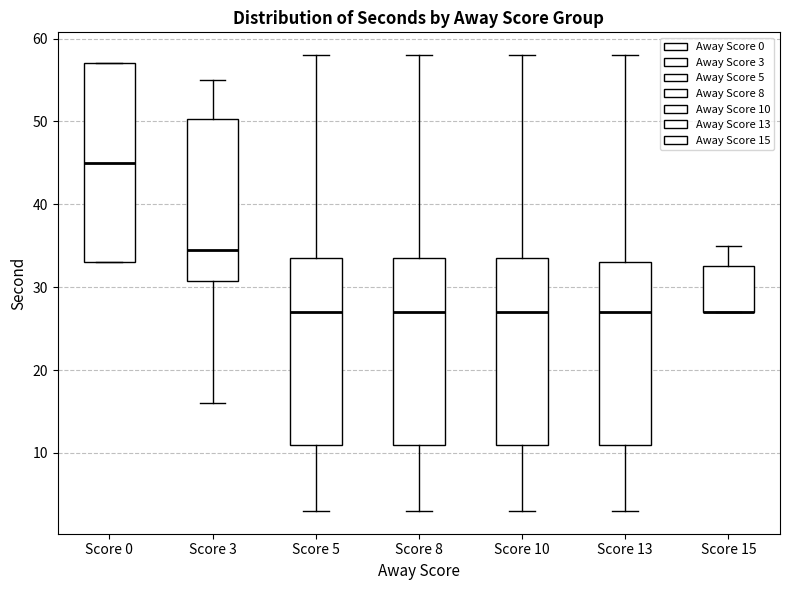

Reading left to right, transcribe this box plot: for each box, give where its median line is, the range the box spans, and where its two whiskers end, as read against the y-axis. The values are not printed on the chart, so give them approximately, as read against the axis.

Score 0: median 45, box 33 to 57, whiskers 33 to 57
Score 3: median 35, box 31 to 50, whiskers 16 to 55
Score 5: median 27, box 11 to 34, whiskers 3 to 58
Score 8: median 27, box 11 to 34, whiskers 3 to 58
Score 10: median 27, box 11 to 34, whiskers 3 to 58
Score 13: median 27, box 11 to 33, whiskers 3 to 58
Score 15: median 27 (drawn on the box's lower edge), box 27 to 33, whiskers 27 to 35